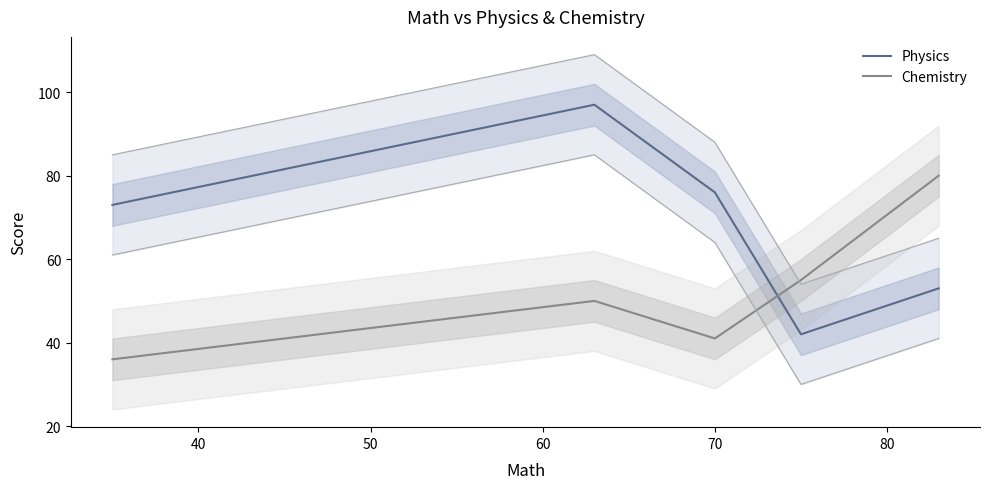

What is the average value of the Chemistry series?

52